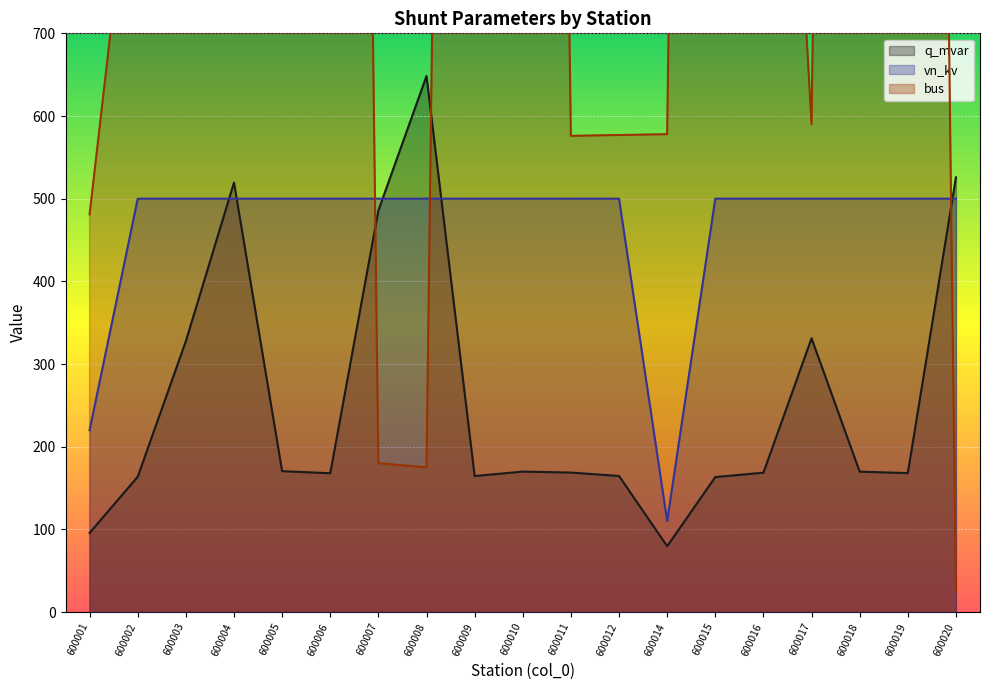

Which series has the largest total across all categories?

bus